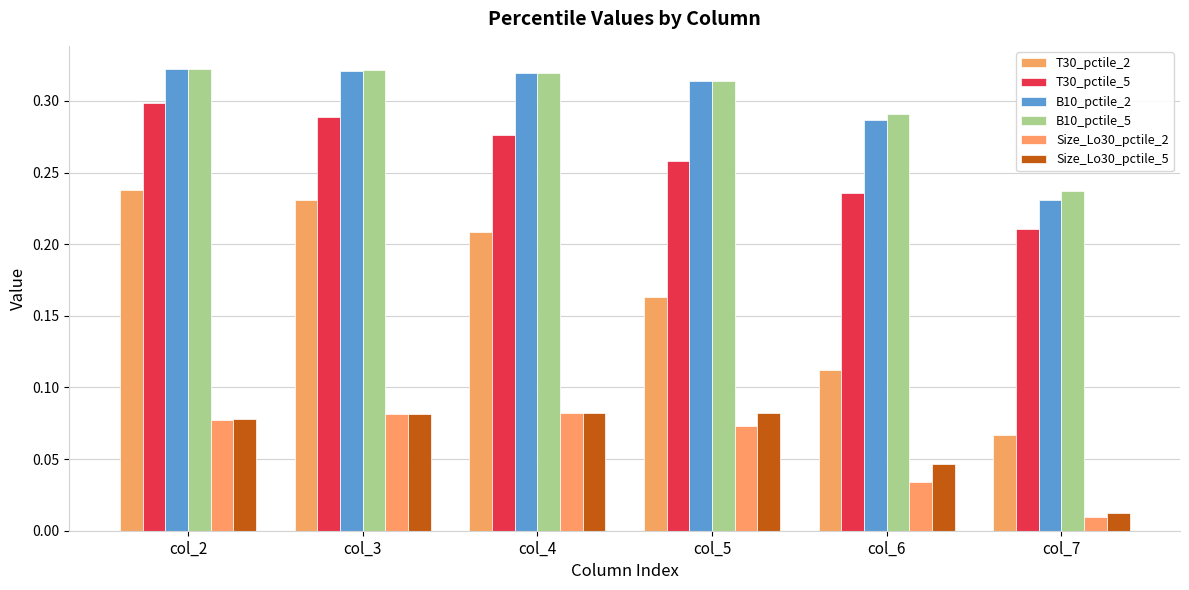

What value does the T30_pctile_2 series have at col_6?

0.1